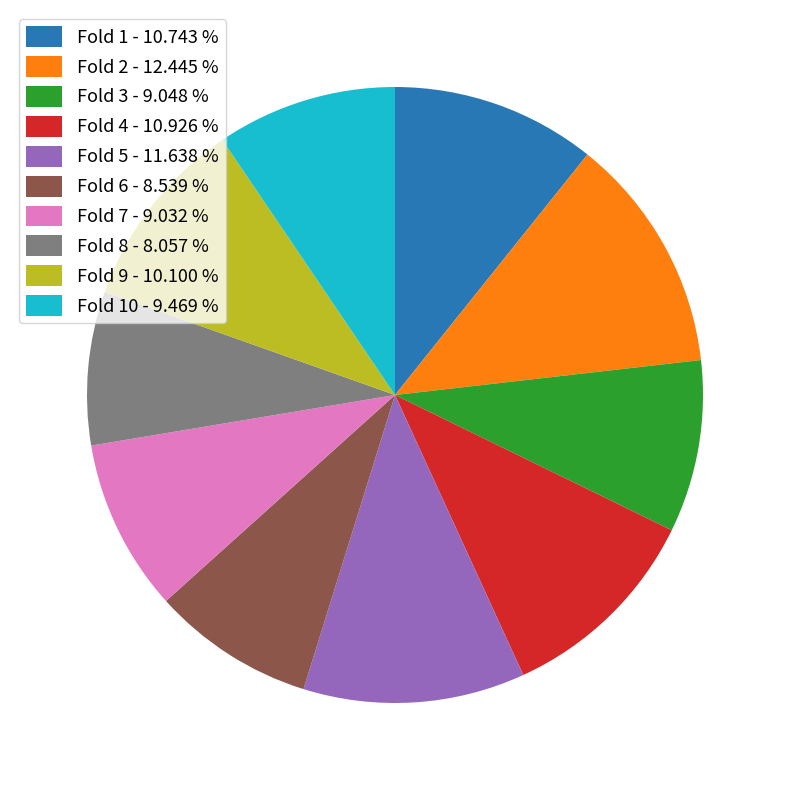

Is the sum of Fold 3 - 9.048 % and Fold 10 - 9.469 % greater than half?

No